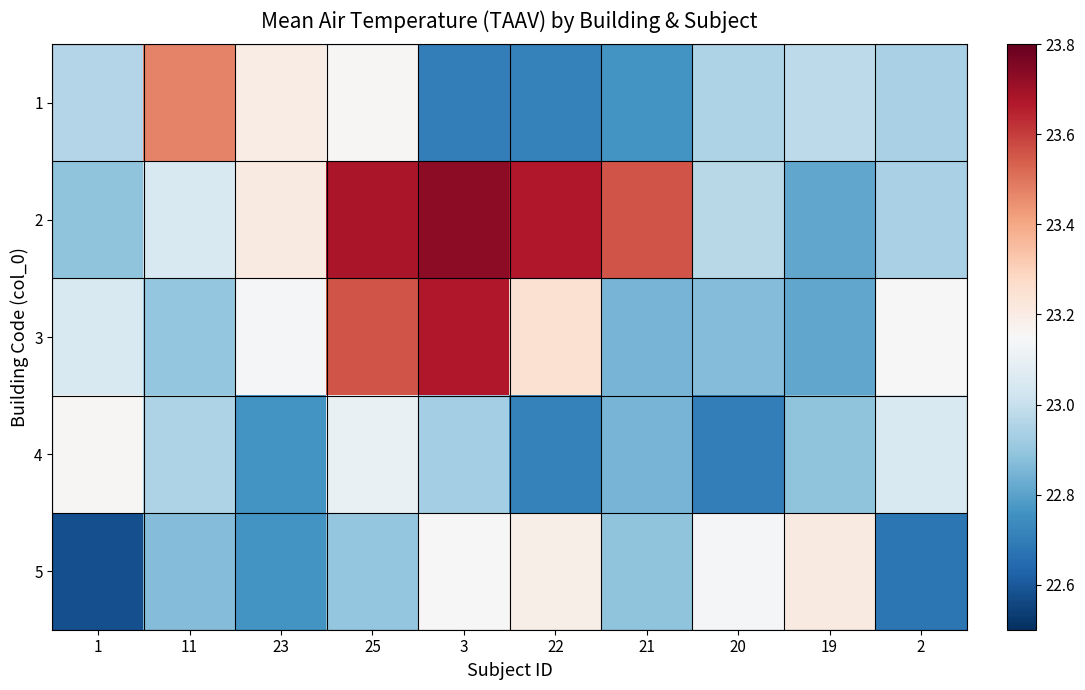

Reading left to right, what are all the values shown in this chart?

1: 1=23.0	11=23.5	23=23.2	25=23.2	3=22.7	22=22.7	21=22.8	20=22.9	19=23.0	2=22.9
2: 1=22.9	11=23.1	23=23.2	25=23.7	3=23.7	22=23.7	21=23.6	20=23.0	19=22.8	2=22.9
3: 1=23.1	11=22.9	23=23.1	25=23.6	3=23.7	22=23.2	21=22.9	20=22.9	19=22.8	2=23.1
4: 1=23.2	11=22.9	23=22.8	25=23.1	3=22.9	22=22.7	21=22.9	20=22.7	19=22.9	2=23.1
5: 1=22.6	11=22.9	23=22.8	25=22.9	3=23.1	22=23.2	21=22.9	20=23.1	19=23.2	2=22.7